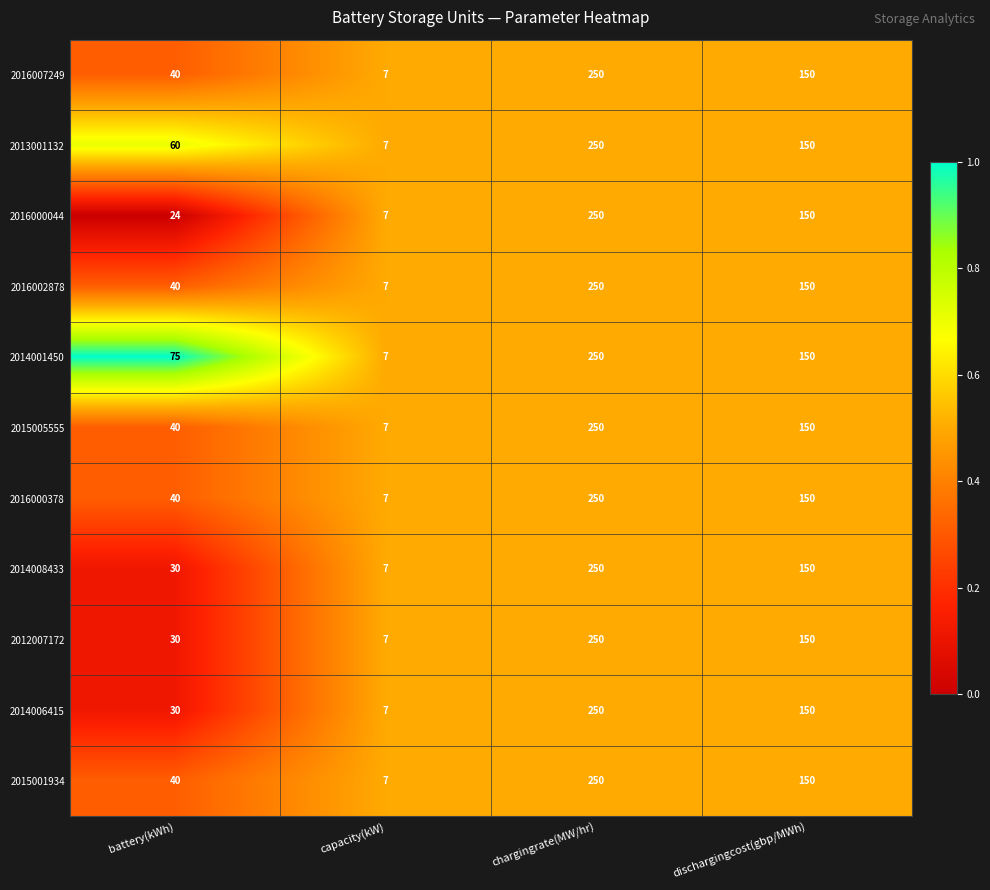

What is the sum of all 2015001934 values?

447